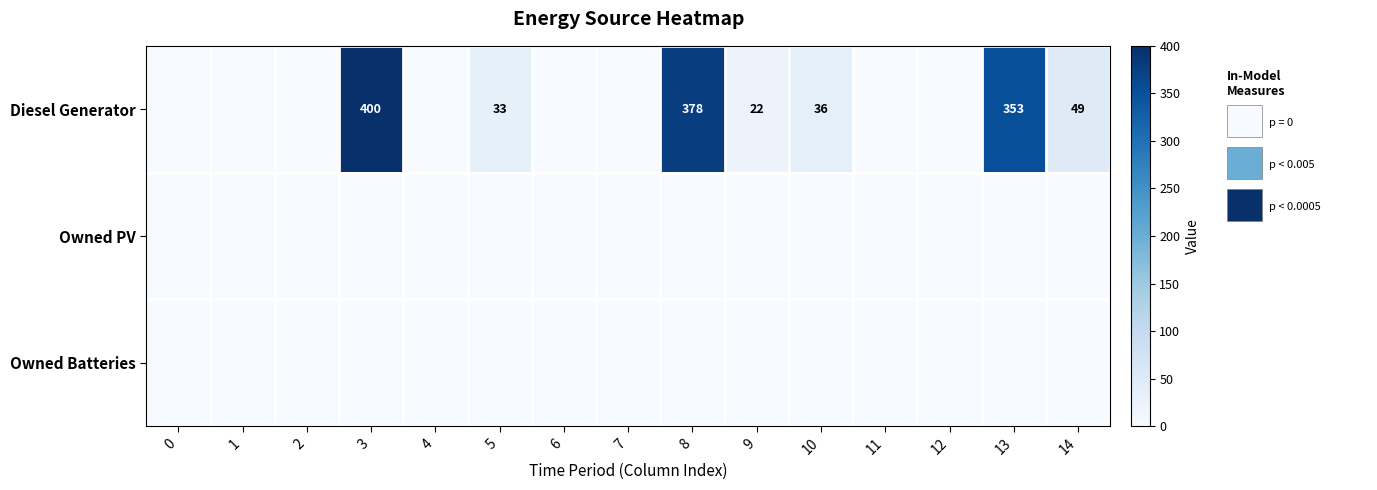

The Diesel Generator series shows 378 at 8. True or false?

True